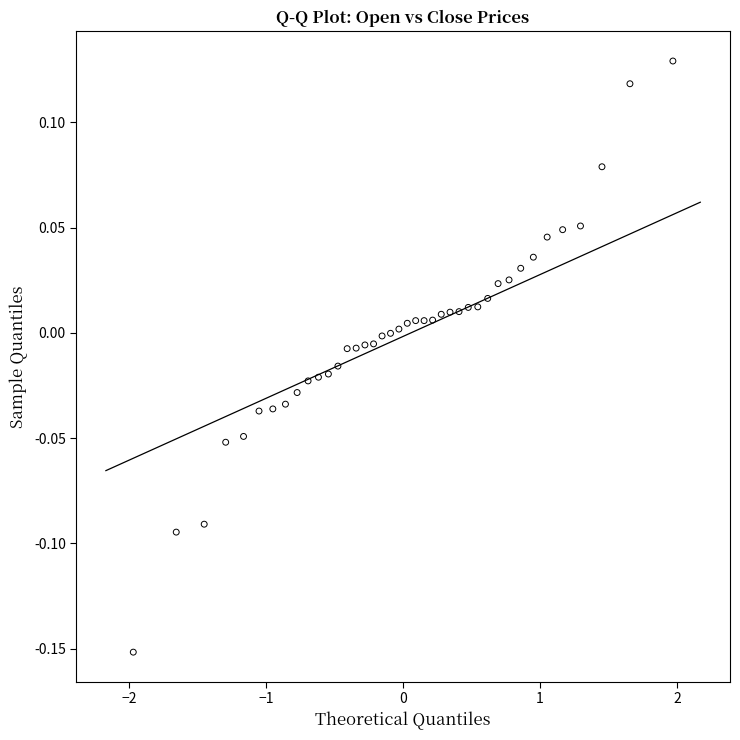

What is the range of X values (max minus min)?

3.9